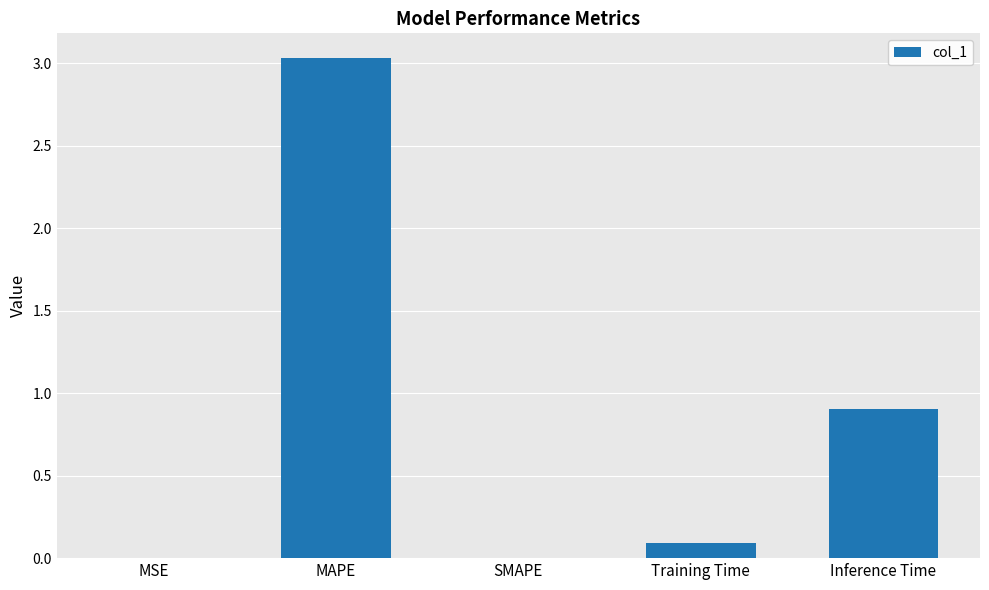

What is the average value?

0.8